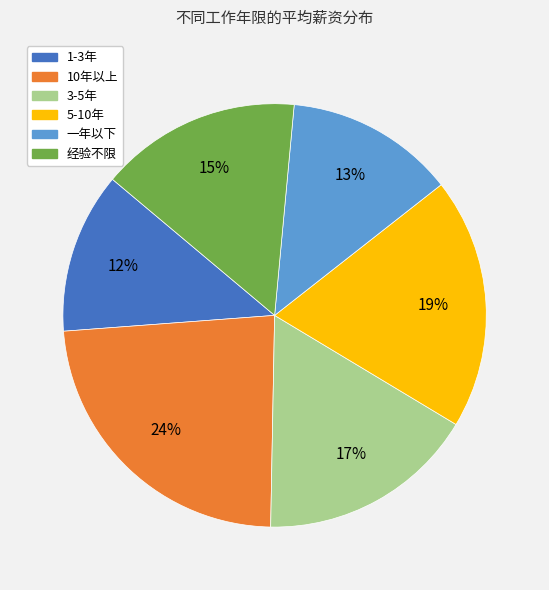

To the nearest percent, what is the combined percentage of 经验不限 and 3-5年?

32%